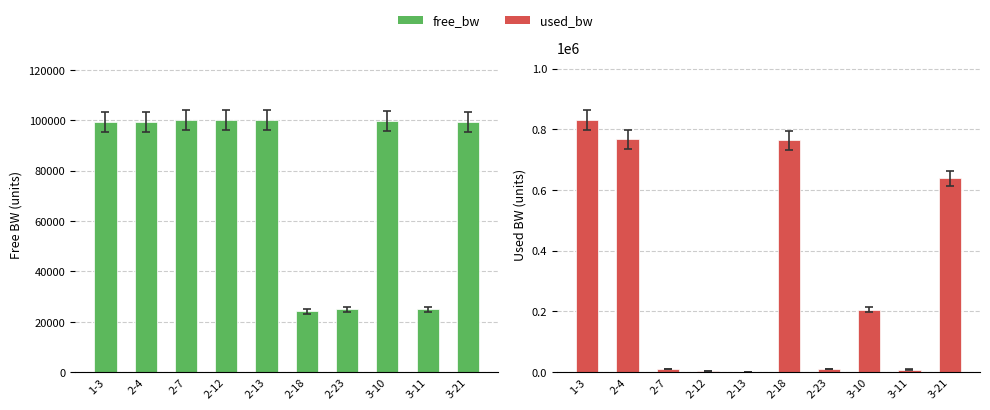

How many data points in free_bw are less than 99360?

5